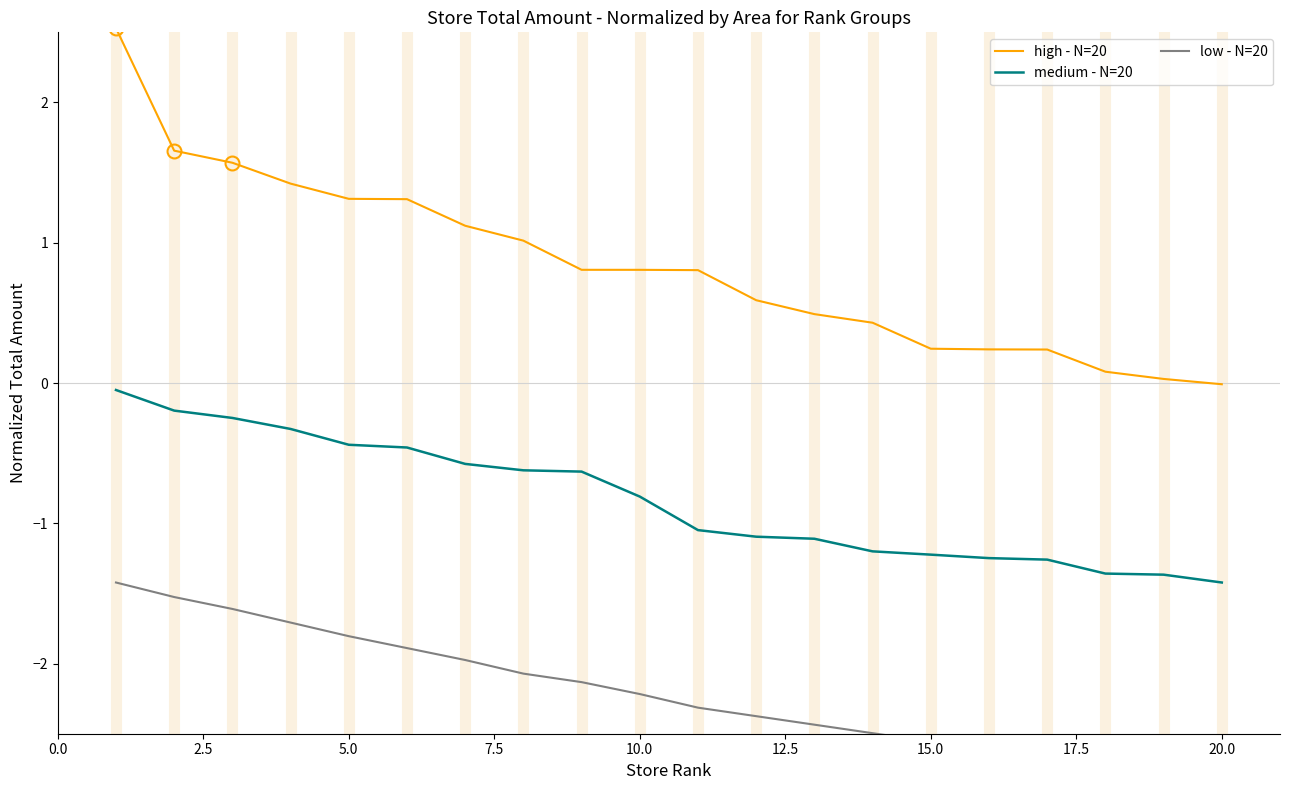

True or false: medium - N=20 has more than 1 interior local peaks.

False